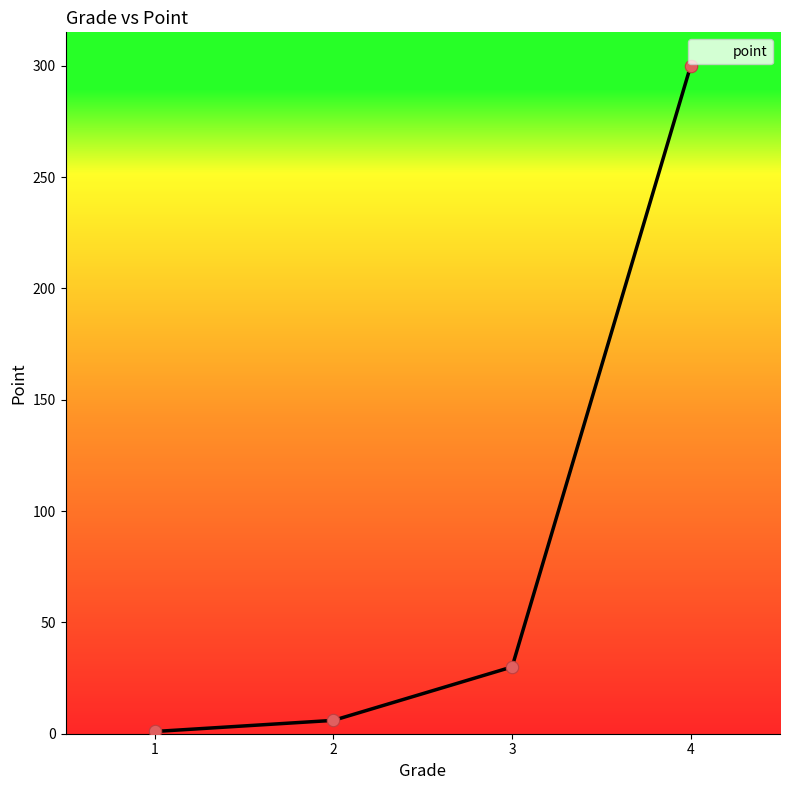

What is the ratio of the value at 1 to the value at 2?

0.2